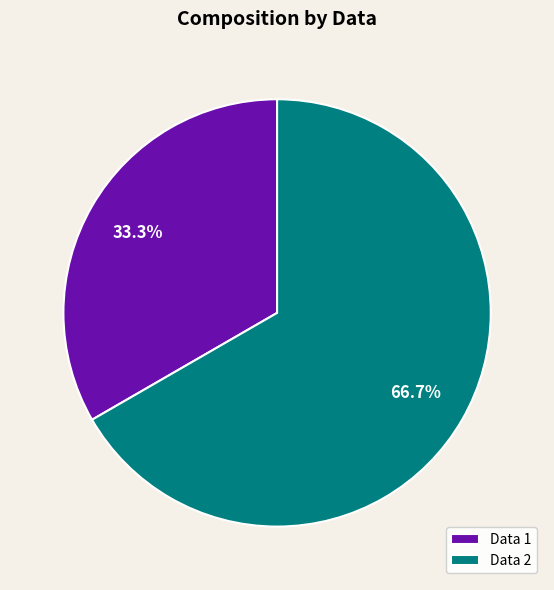

What percentage do Data 1 and Data 2 together represent?

100.0%